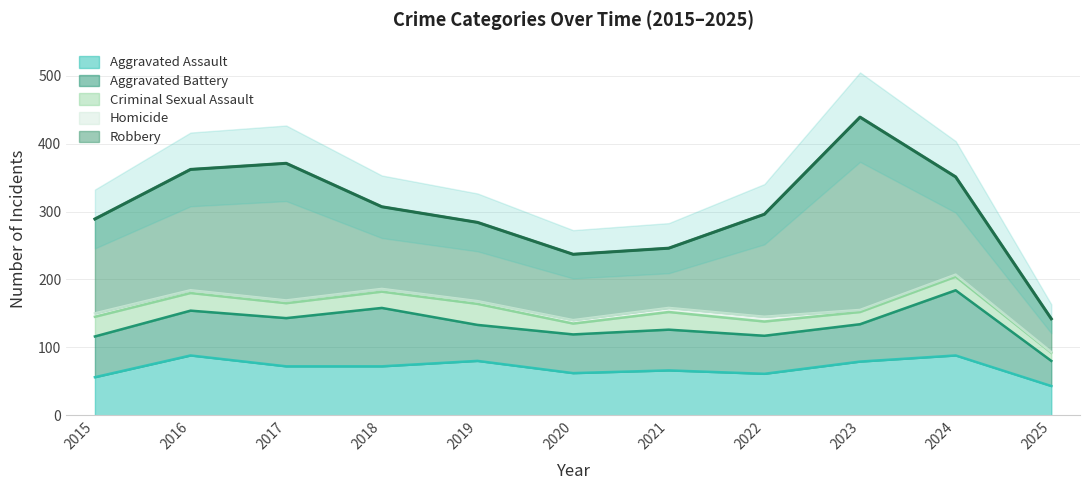

Which category has the highest value across all series?

2023